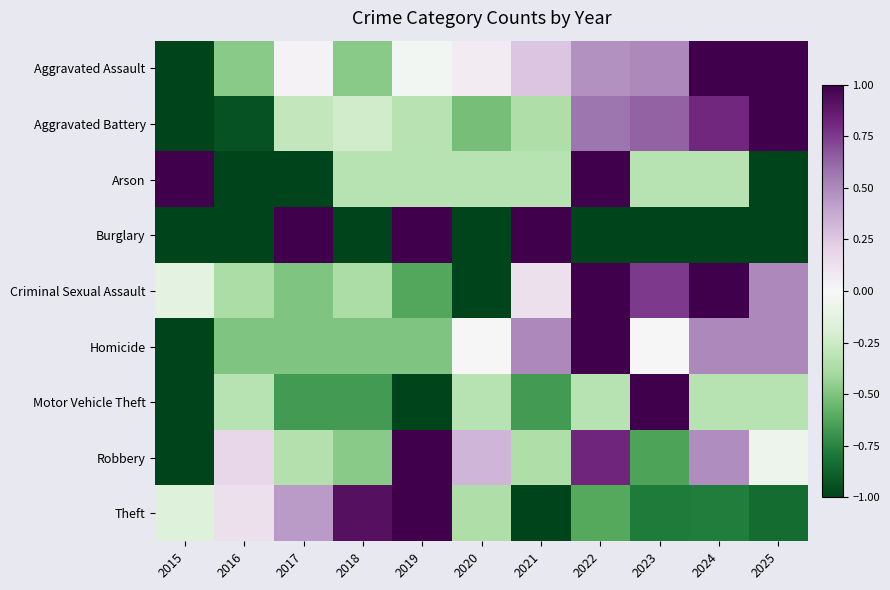

At how many categories does at least one series exceed 0?

11